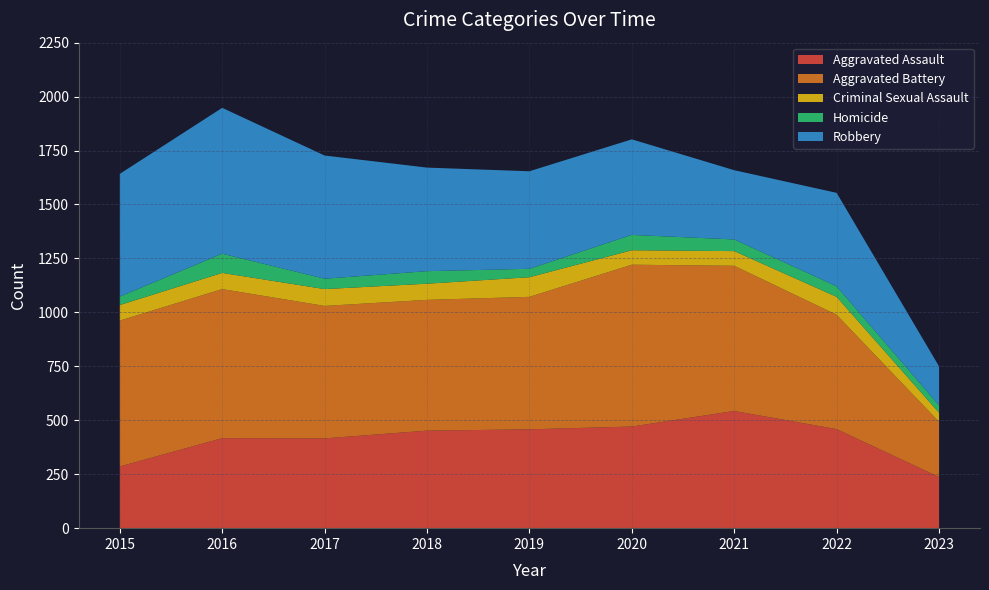

Reading right to left, transcribe all the data shown in this chart.

Aggravated Assault: 2023=237	2022=459	2021=543	2020=471	2019=458	2018=452	2017=416	2016=417	2015=286
Aggravated Battery: 2023=256	2022=530	2021=673	2020=750	2019=614	2018=606	2017=614	2016=691	2015=676
Criminal Sexual Assault: 2023=42	2022=83	2021=68	2020=67	2019=91	2018=75	2017=78	2016=75	2015=72
Homicide: 2023=34	2022=49	2021=54	2020=71	2019=39	2018=58	2017=48	2016=89	2015=39
Robbery: 2023=181	2022=433	2021=321	2020=443	2019=452	2018=480	2017=571	2016=676	2015=569